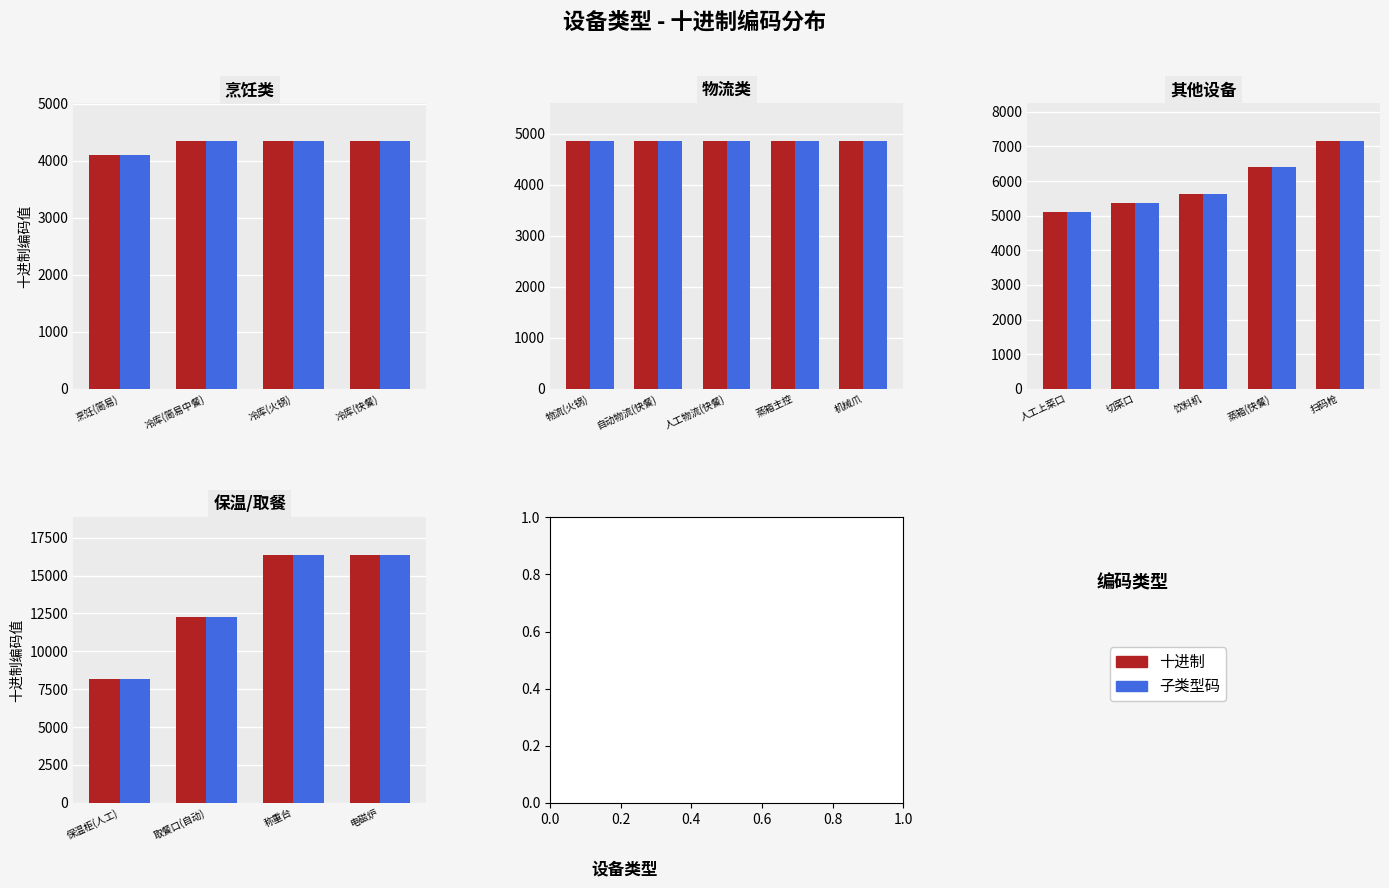

At how many categories does at least one series exceed 13499?

2